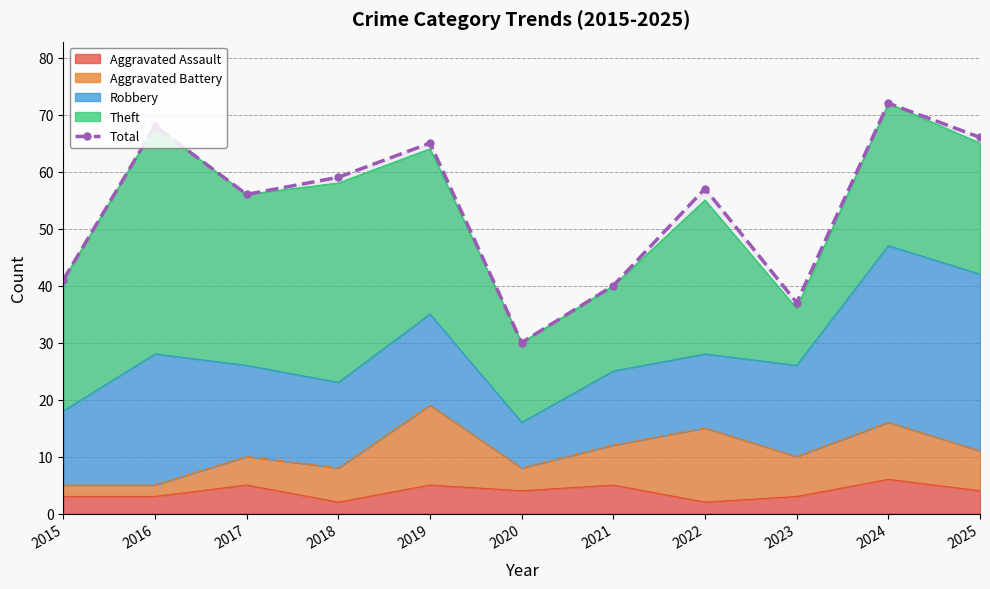

How many points are lower than both their immediate neighbors (excluding endpoints)?

3